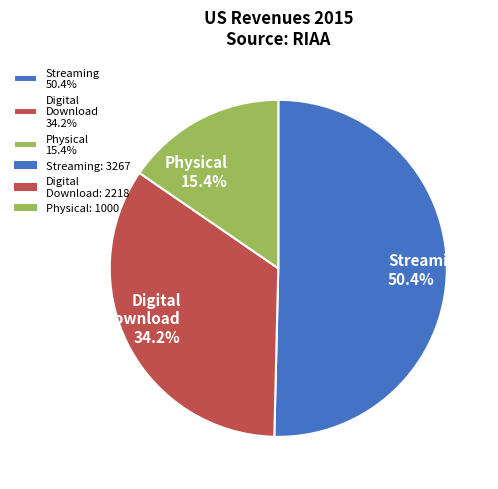

Combined, do Physical 15.4% and Streaming 50.4% account for over 50%?

Yes